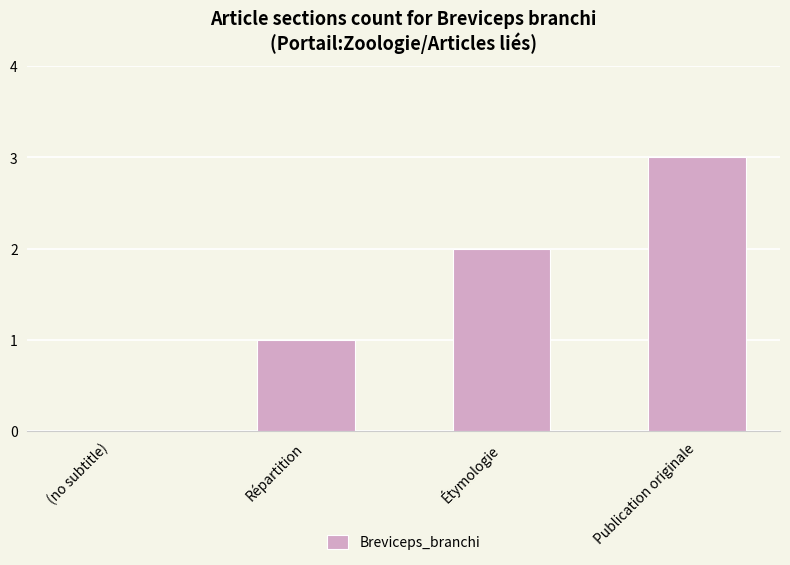

Reading right to left, transcribe all the data shown in this chart.

3	2	1	0